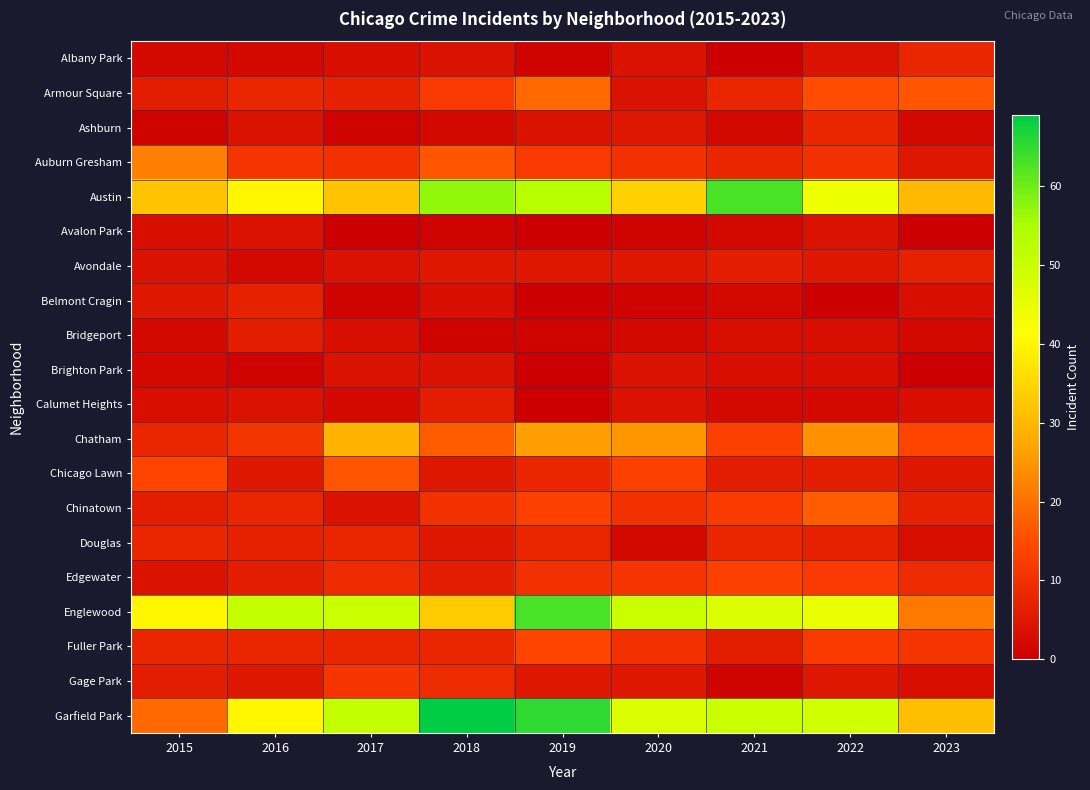

Count the number of data series in this chart.

20